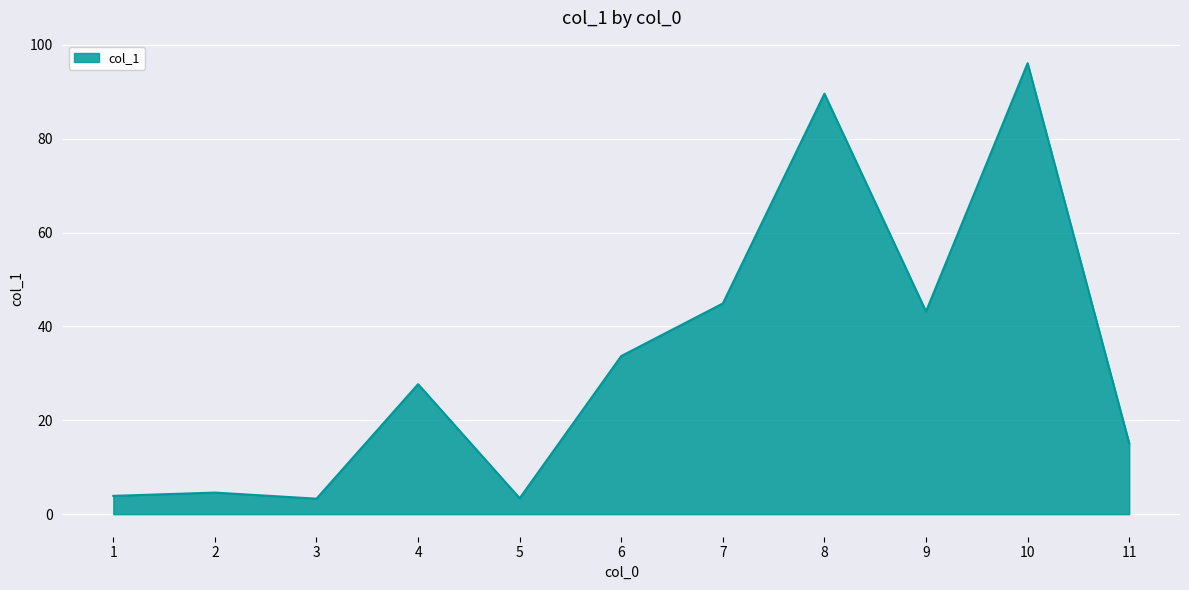

How many lines are shown in the chart?

1